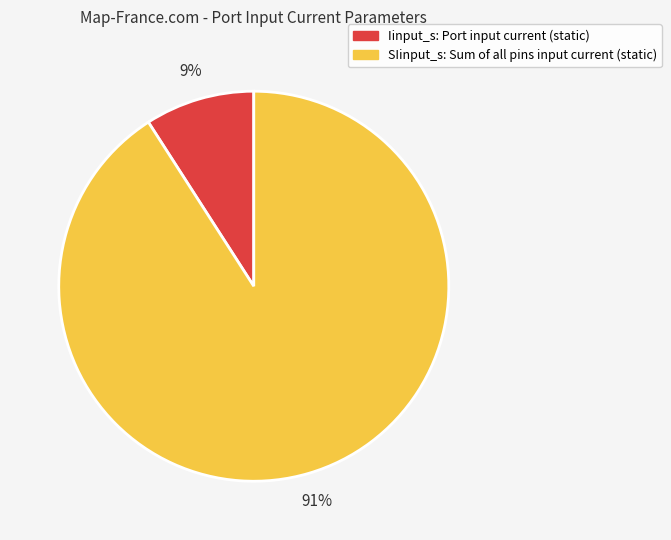

The Iinput_s slice represents 9% of the pie. True or false?

True